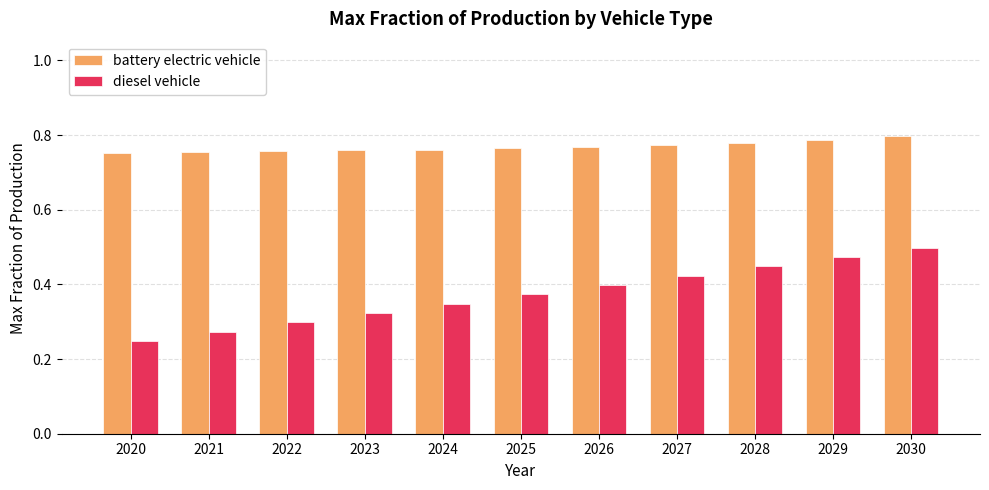

How many diesel vehicle values are between 0 and 1?

11